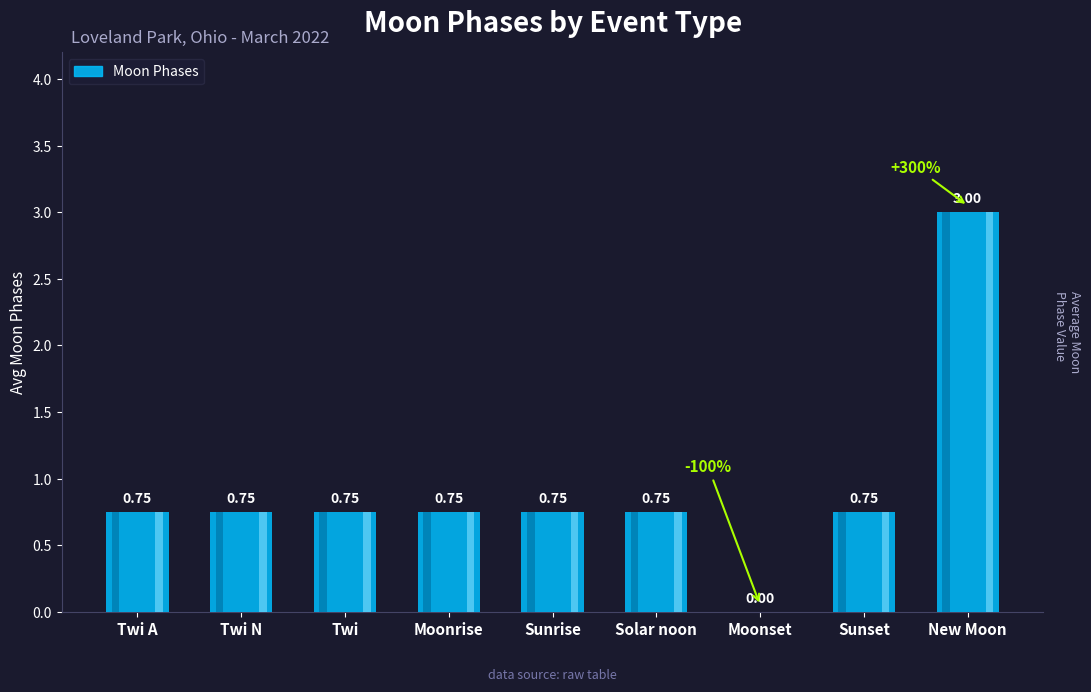

Count the values in the range 0 to 1.

8